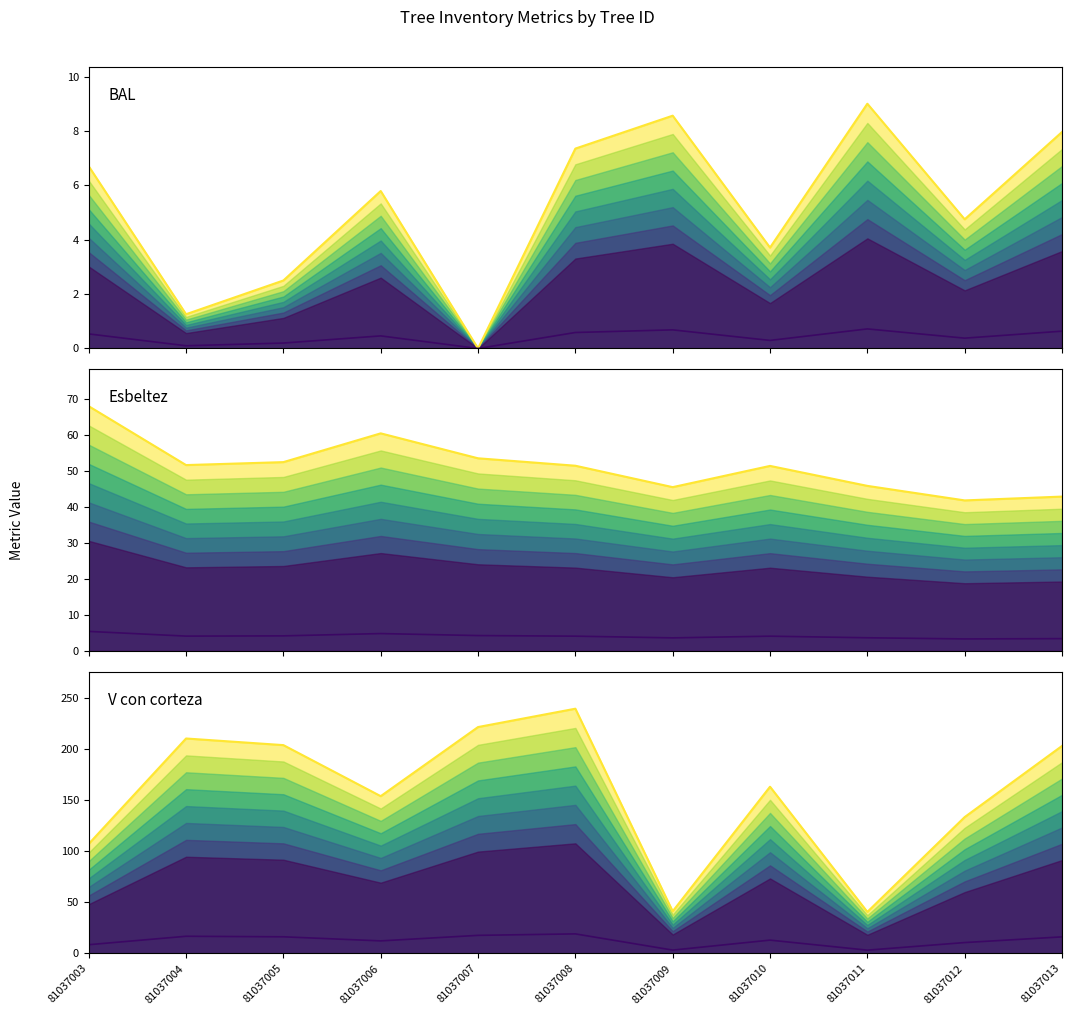

The value of bal at 81037008 is 7.3. True or false?

True